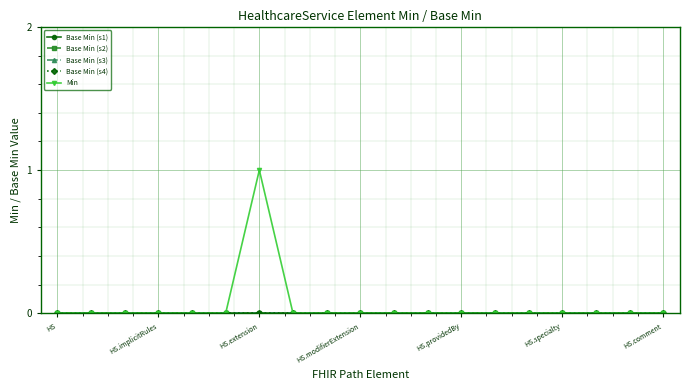

Rank the series by their maximum value, from lowest to highest.

Base Min (s1), Base Min (s2), Base Min (s3), Base Min (s4), Min